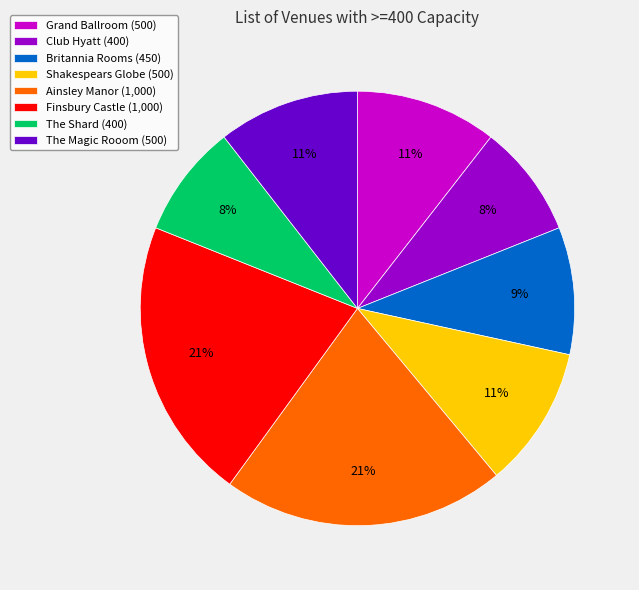

To the nearest percent, what percentage of the pie is Britannia Rooms (450)?

9%